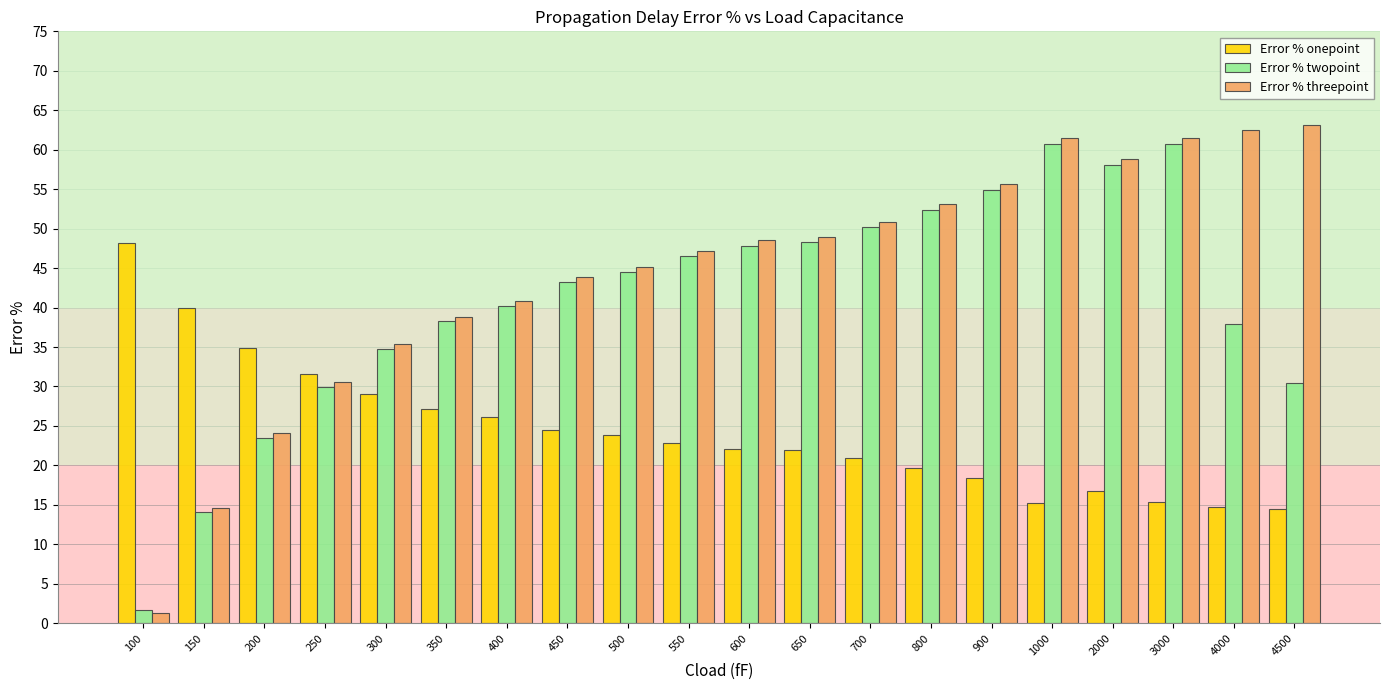

The value of Error % twopoint at 150 is 14.1. True or false?

True